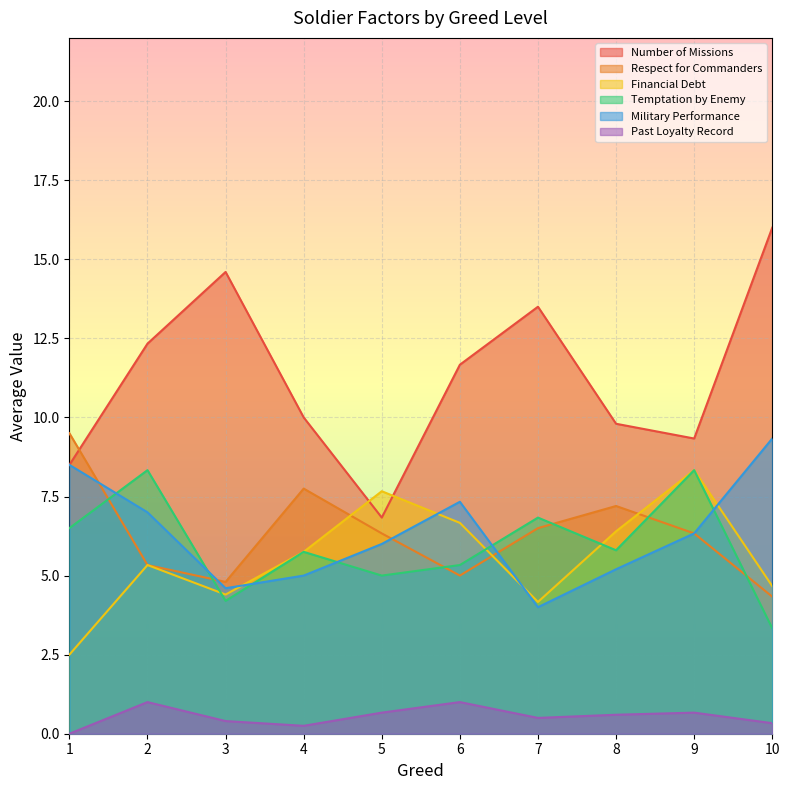

Is it true that Military Performance equals 15.2 at 10?

False